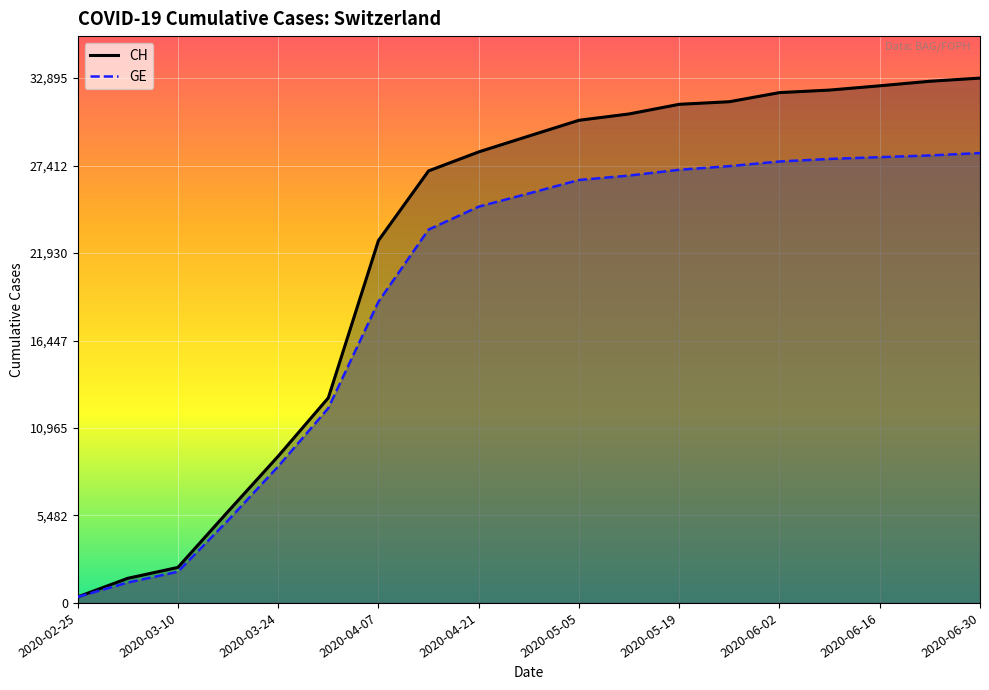

What is the label of the 5th point from the right?

2020-06-02